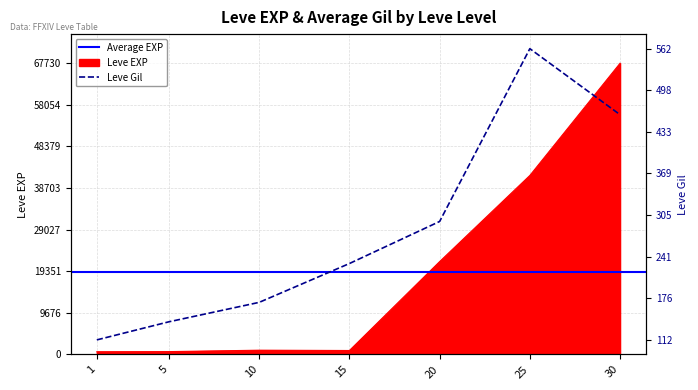

Which label corresponds to the smallest value in the chart?

1